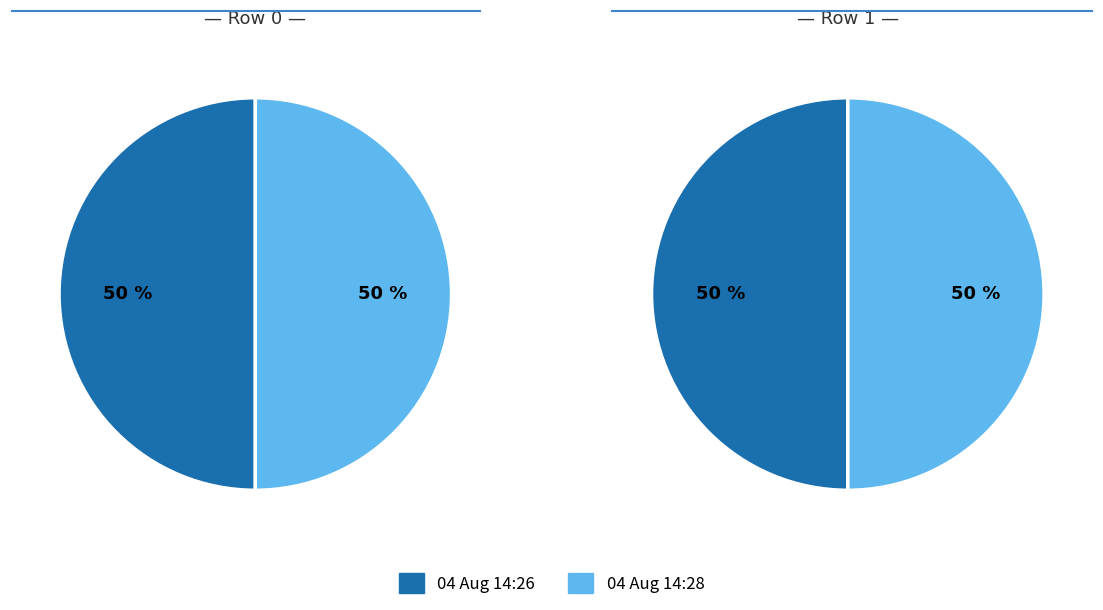

Count the number of slices in the pie.

2